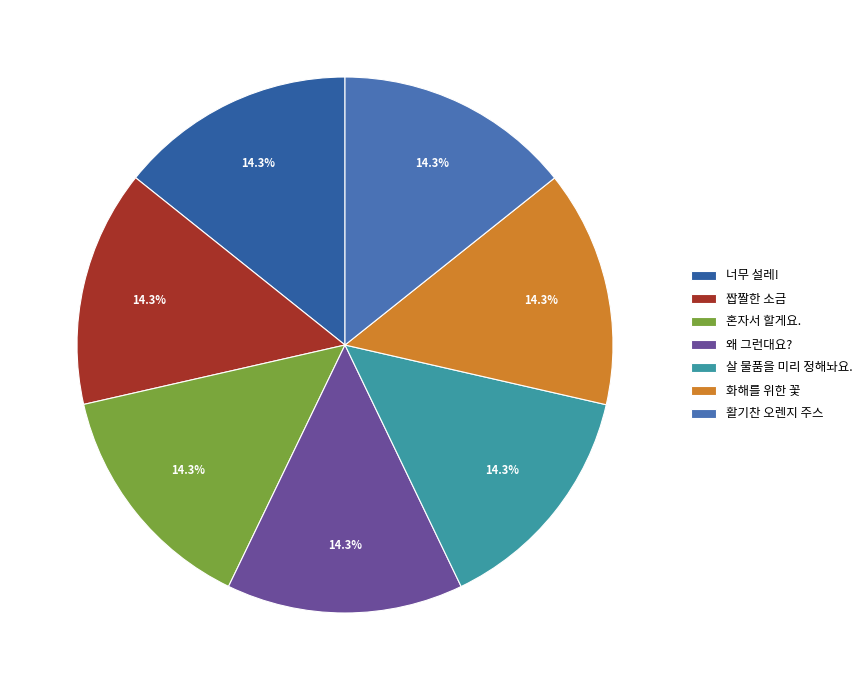

Which has a higher value, 너무 설레! or 왜 그런대요??

왜 그런대요?